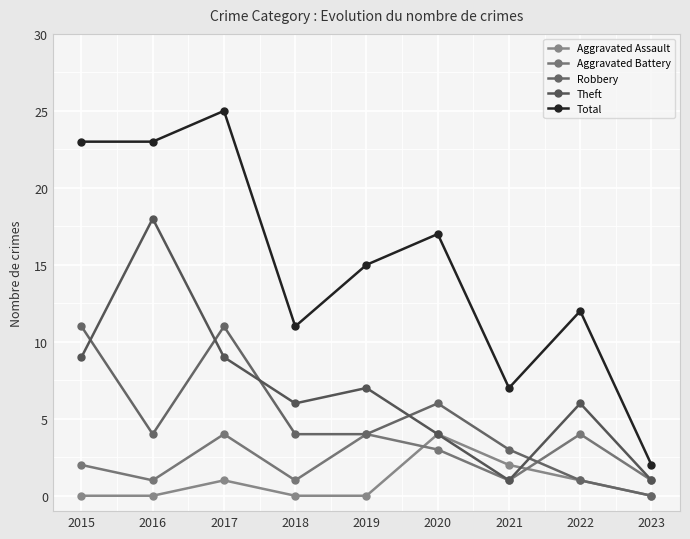

Between 2018 and 2020, which series saw the biggest shift?

Total